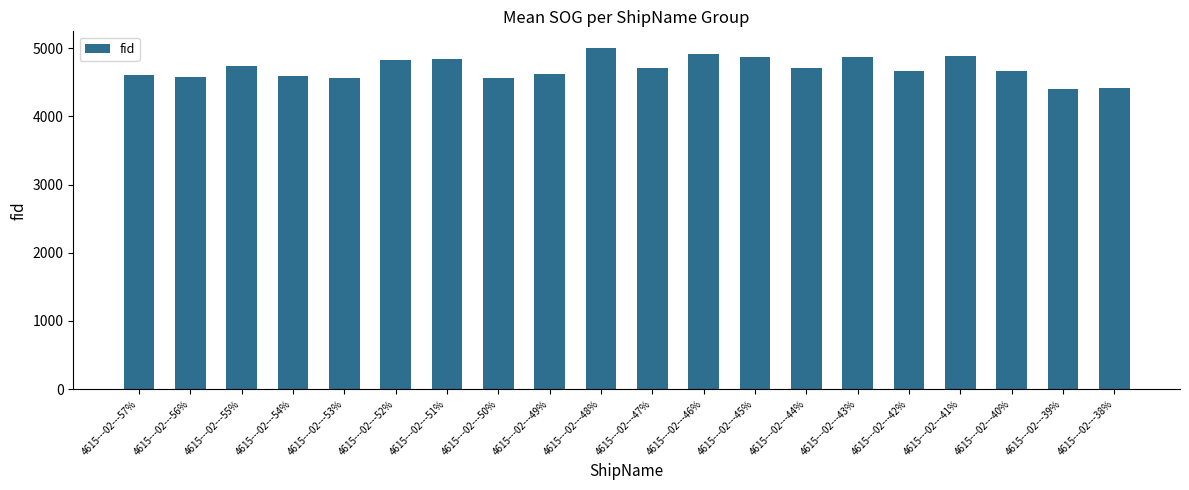

How many distinct data groups are displayed?

1